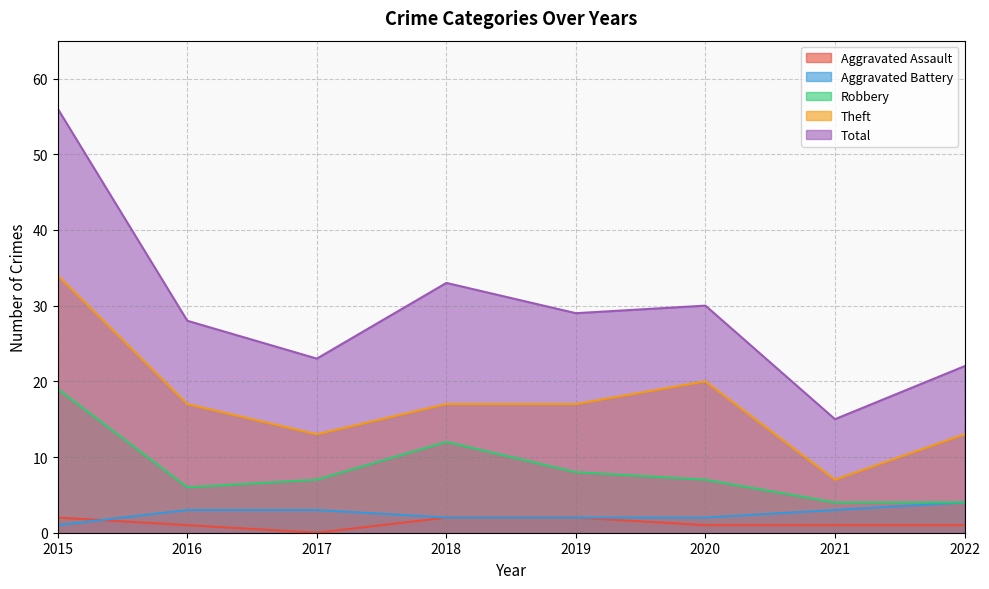

Reading right to left, extract all data points from this chart.

Aggravated Assault: 2022=1	2021=1	2020=1	2019=2	2018=2	2017=0	2016=1	2015=2
Aggravated Battery: 2022=4	2021=3	2020=2	2019=2	2018=2	2017=3	2016=3	2015=1
Robbery: 2022=4	2021=4	2020=7	2019=8	2018=12	2017=7	2016=6	2015=19
Theft: 2022=13	2021=7	2020=20	2019=17	2018=17	2017=13	2016=17	2015=34
Total: 2022=22	2021=15	2020=30	2019=29	2018=33	2017=23	2016=28	2015=56